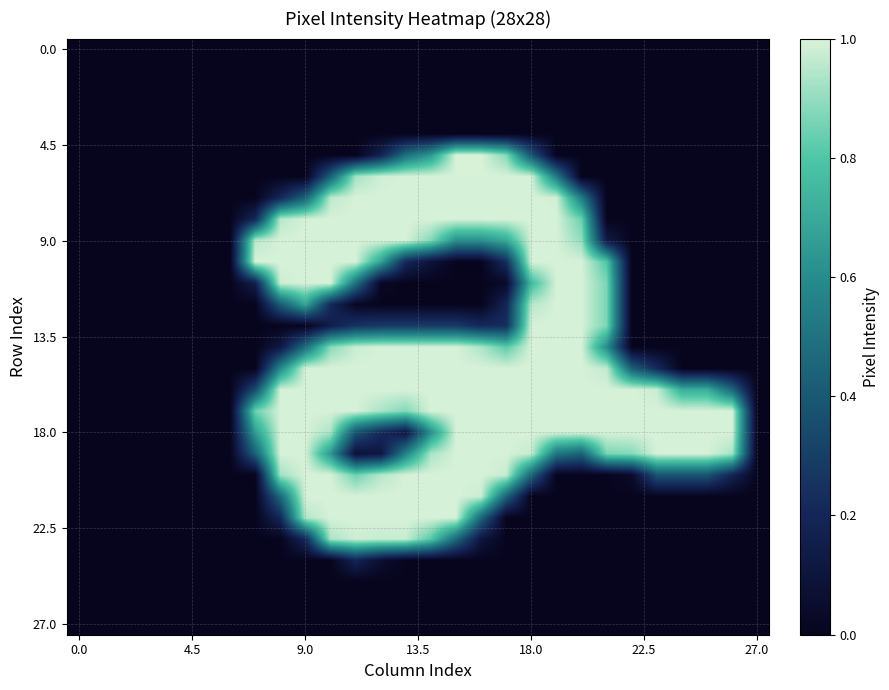

At how many categories does at least one series exceed 0?

20